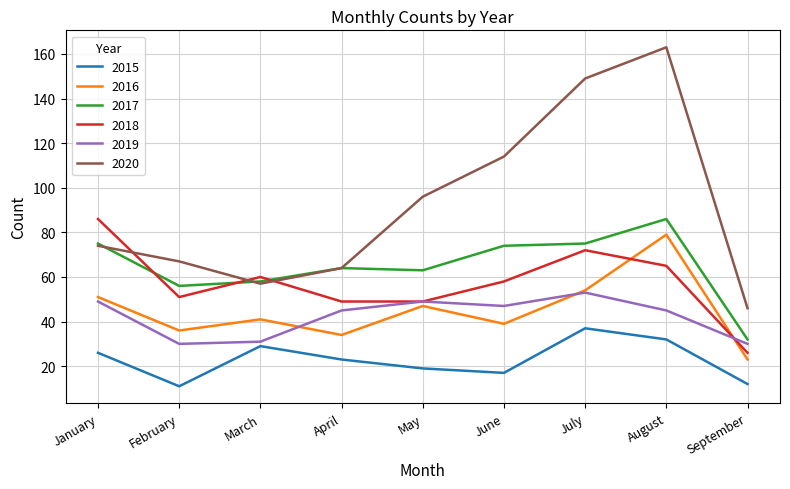

Read the 2016 value at January, to the nearest 10.

50